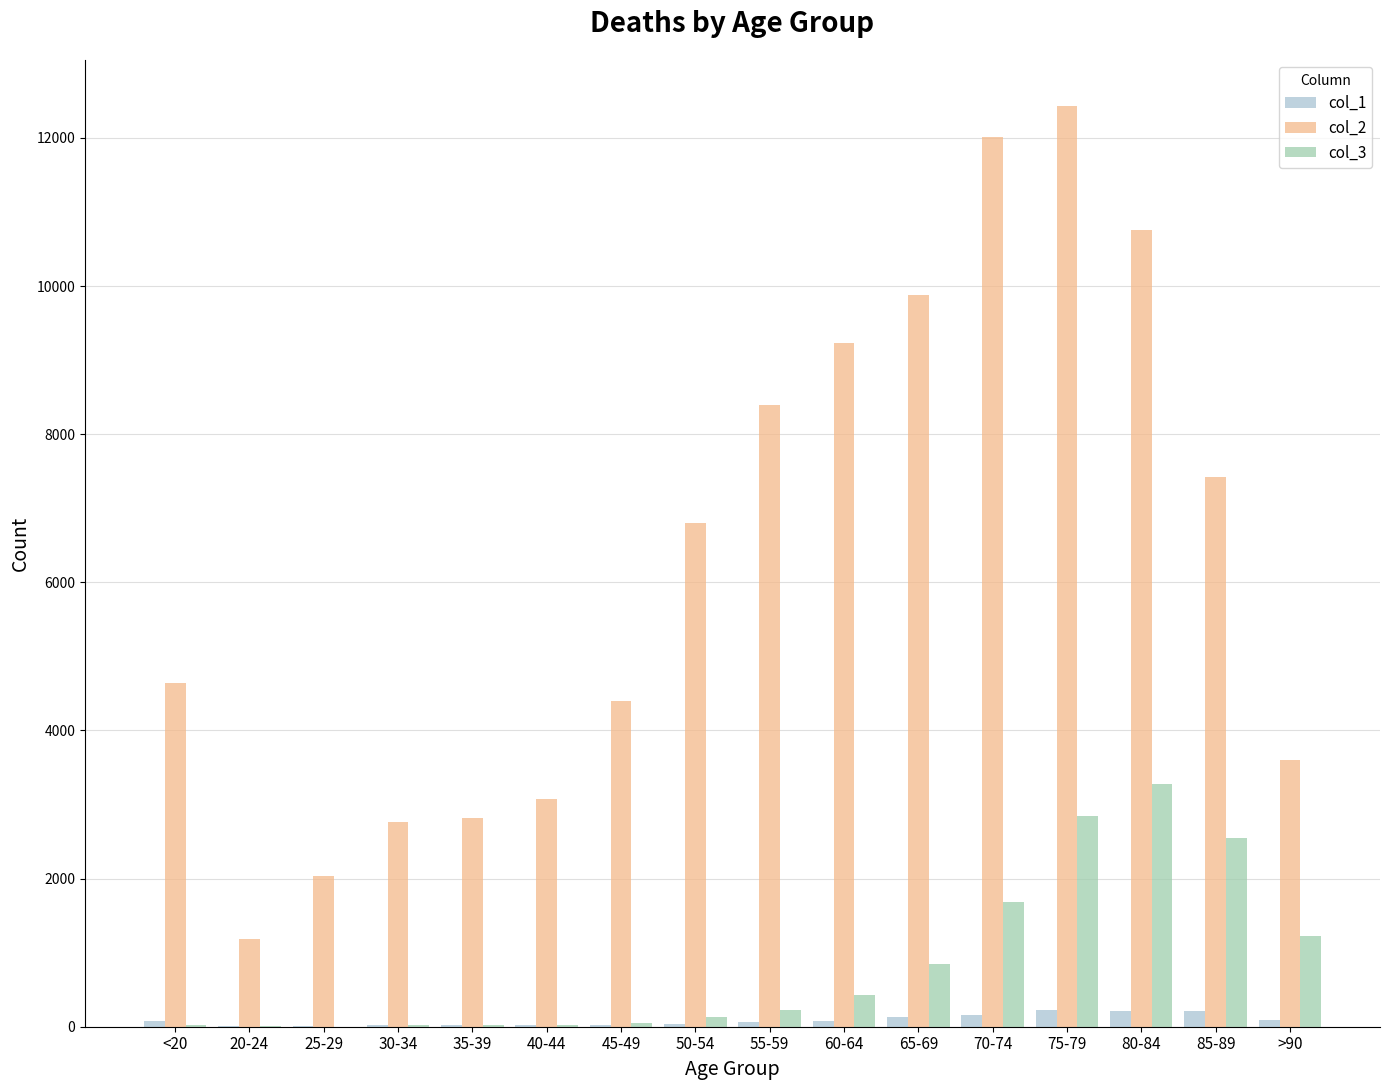

At which label does col_2 reach its peak?

75-79